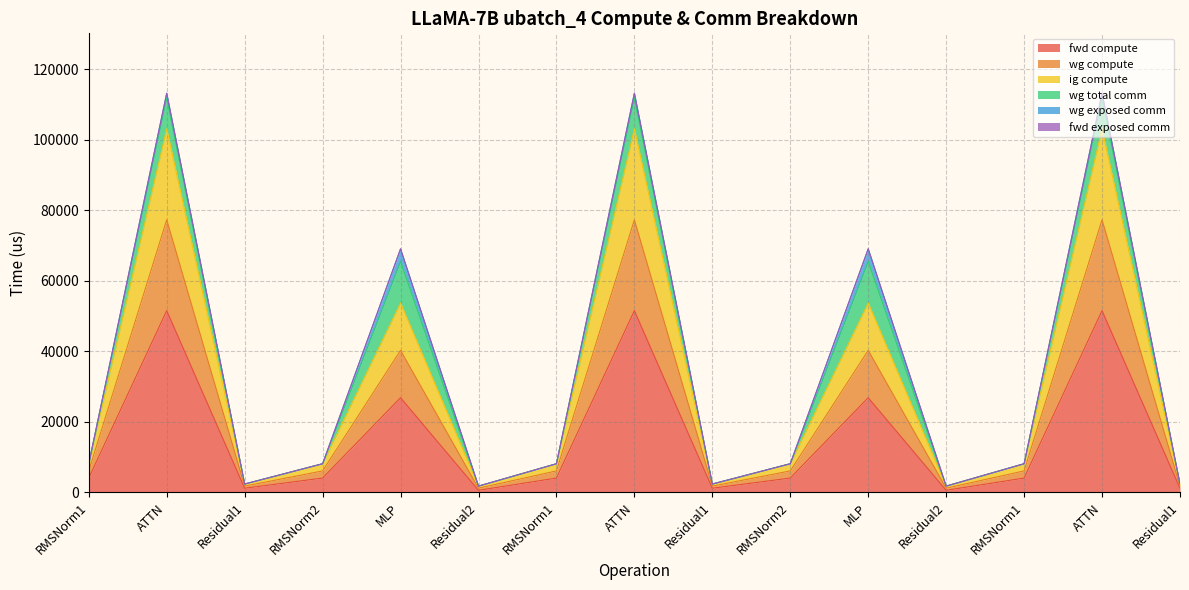

True or false: fwd compute and ig compute cross at least once.

False